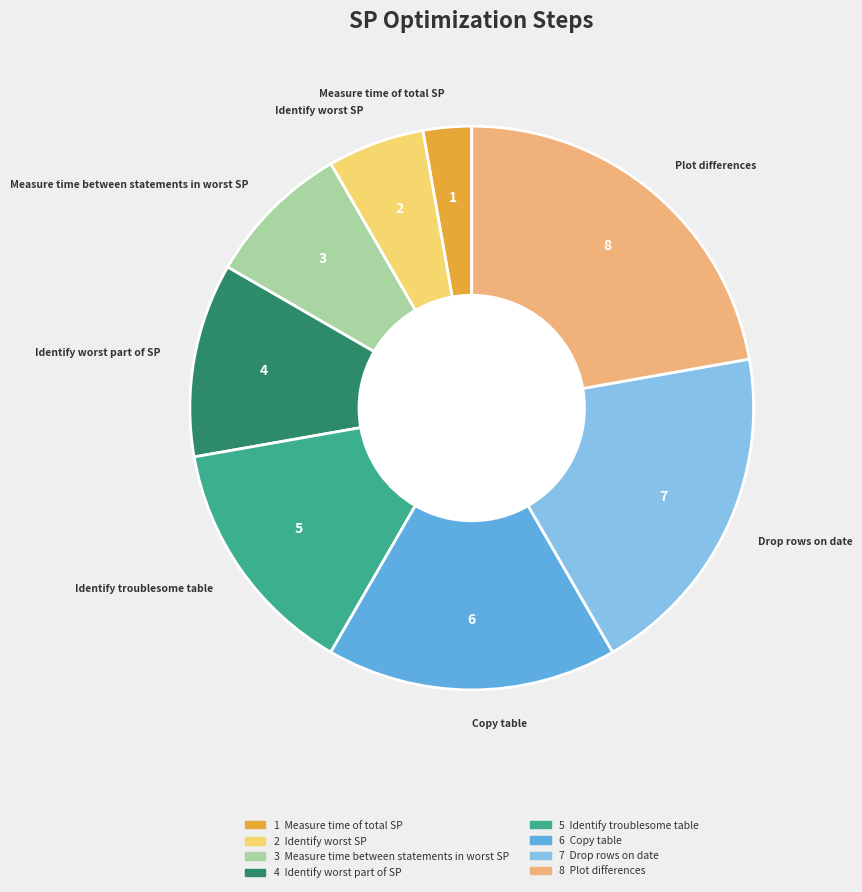

Count the number of slices in the pie.

8